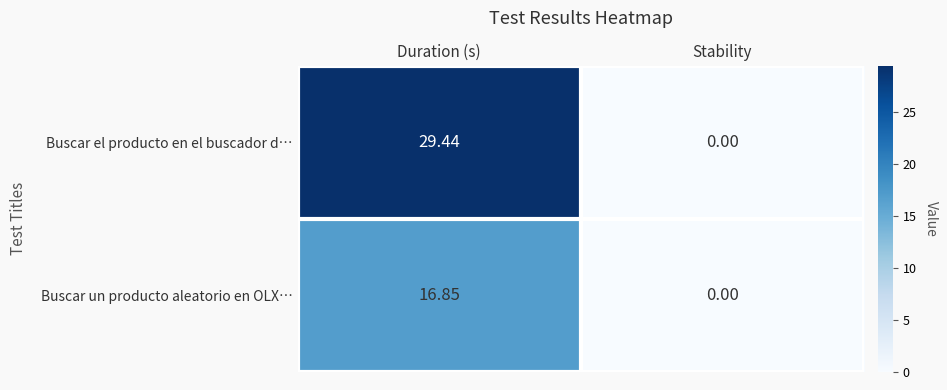

Where does the Buscar un producto aleatorio en OLX… series first go above 16?

Duration (s)